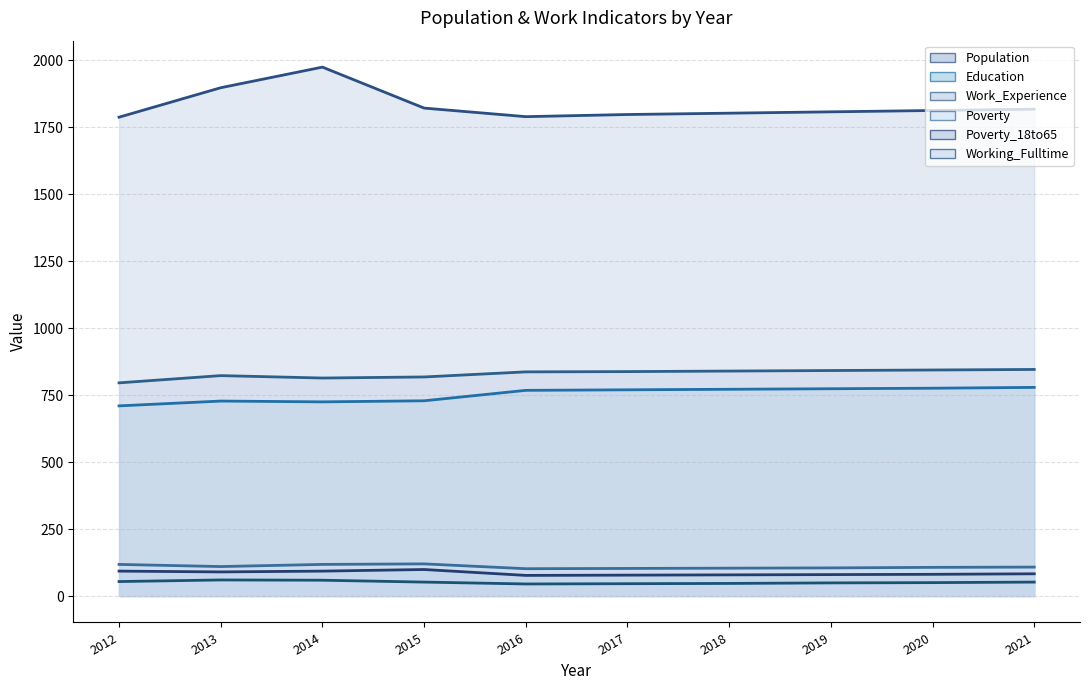

Reading right to left, list all the values displayed in this chart.

Population (line): 2021=1818	2020=1813	2019=1808	2018=1803	2017=1798	2016=1790	2015=1822	2014=1975	2013=1898	2012=1788
Education (line): 2021=779	2020=776	2019=774	2018=772	2017=770	2016=768	2015=729	2014=725	2013=728	2012=710
Work_Experience (line): 2021=846	2020=844	2019=842	2018=840	2017=838	2016=837	2015=818	2014=814	2013=823	2012=796
Poverty (line): 2021=108	2020=107	2019=105	2018=104	2017=103	2016=102	2015=120	2014=118	2013=110	2012=118
Poverty_18to65 (line): 2021=83	2020=81	2019=80	2018=79	2017=78	2016=77	2015=99	2014=93	2013=90	2012=93
Working_Fulltime (line): 2021=52	2020=50	2019=49	2018=47	2017=46	2016=45	2015=52	2014=59	2013=60	2012=54